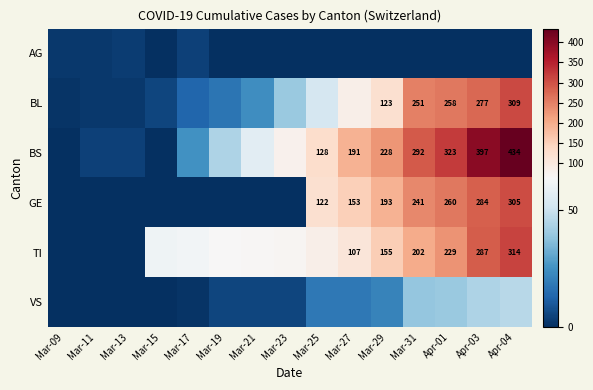

What is the total value across all series at Mar-13?

9